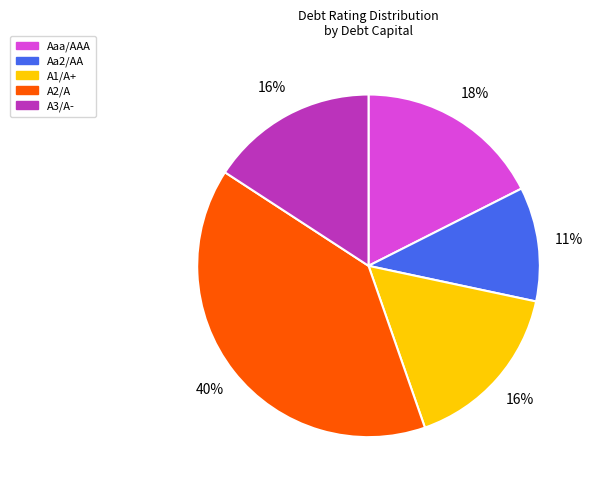

Which has a higher value, Aaa/AAA or Aa2/AA?

Aaa/AAA